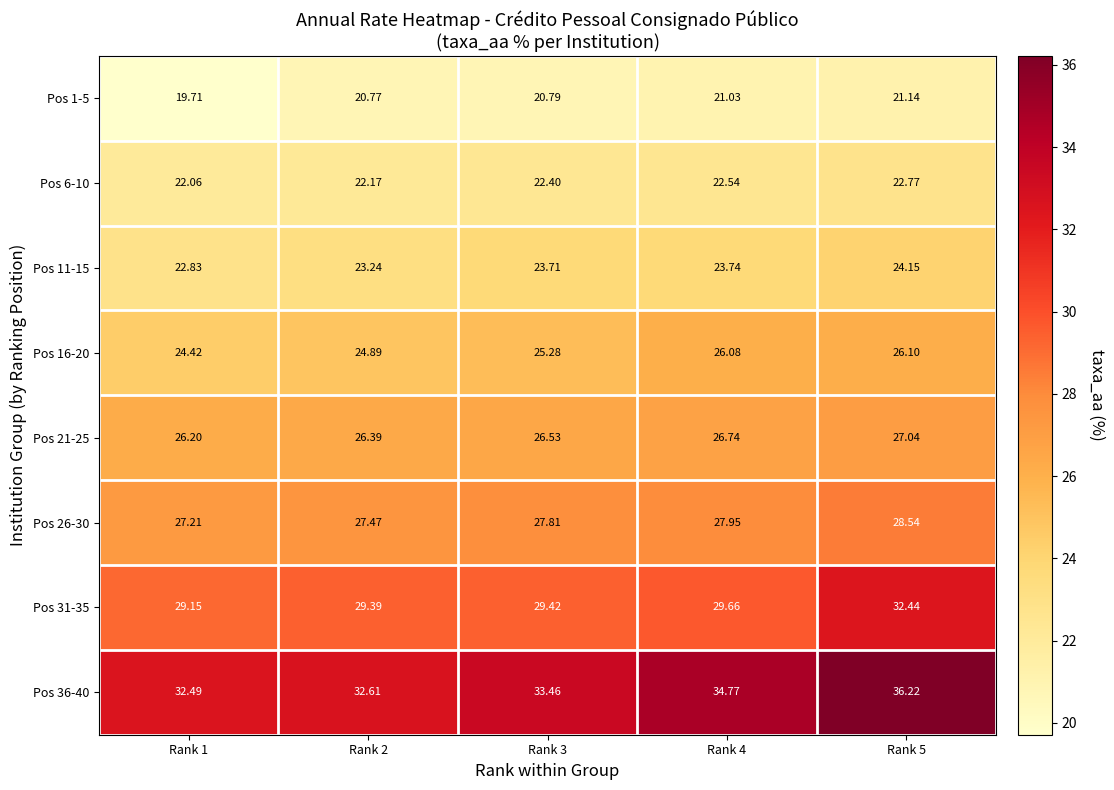

Count the number of categories in the chart.

5